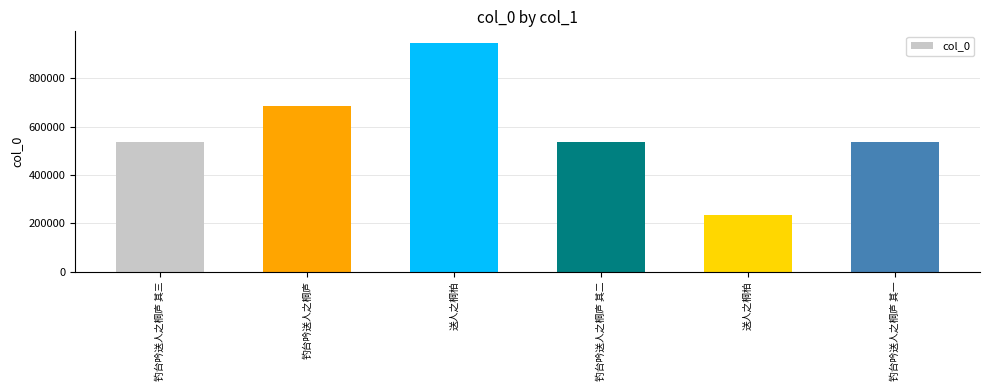

How many bars are there in total?

6